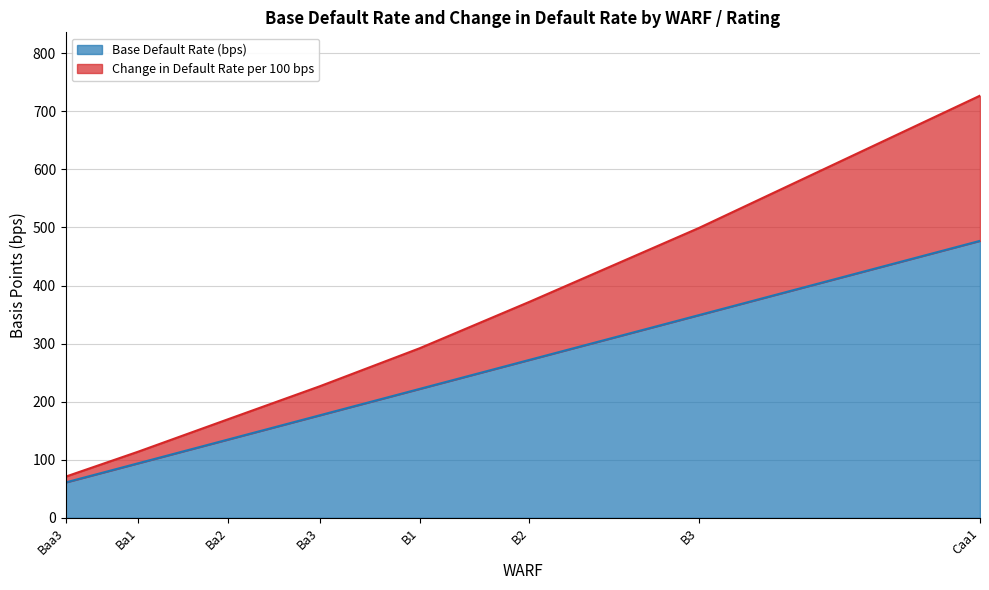

At Baa3, list the series in order from largest to smallest.

Change in Default Rate per 100 bps, Base Default Rate